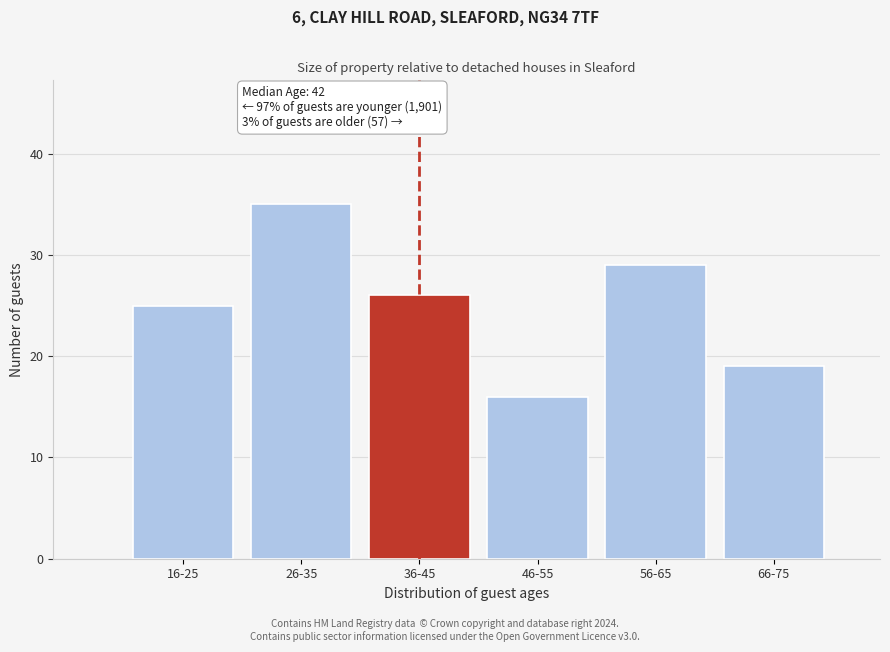

Reading right to left, extract all data points from this chart.

19	29	16	26	35	25